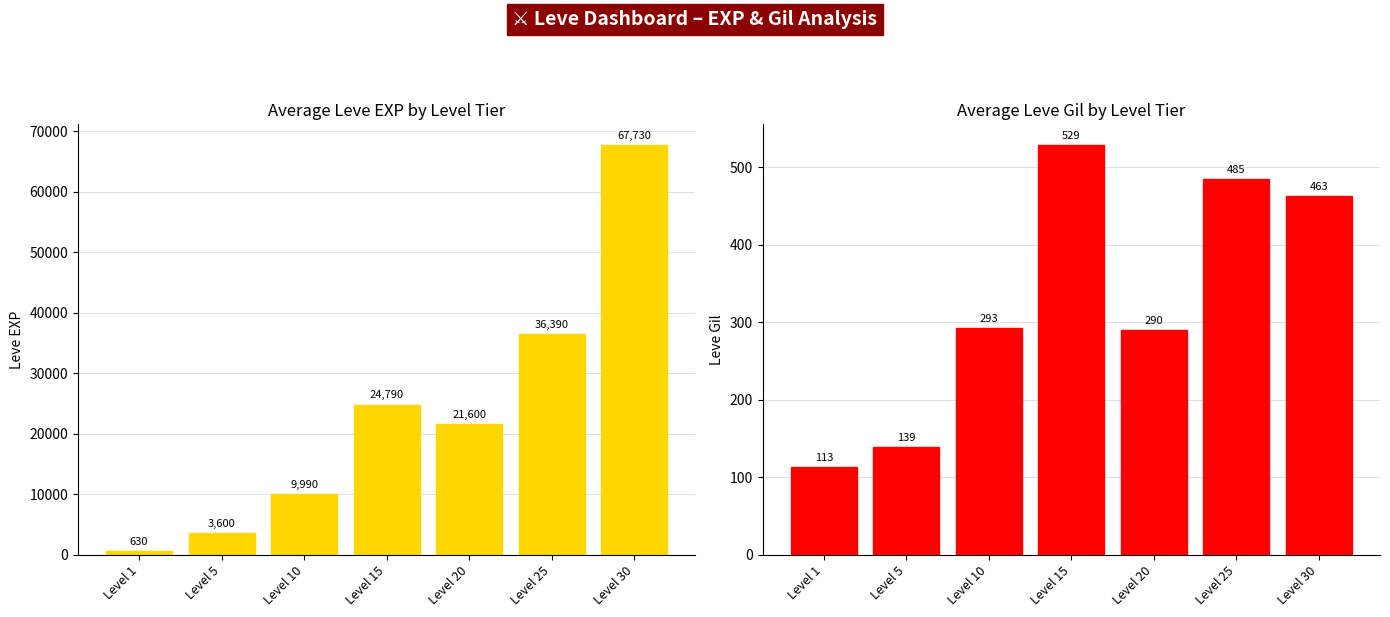

What are all the series names shown in the legend?

Leve EXP, Leve Gil